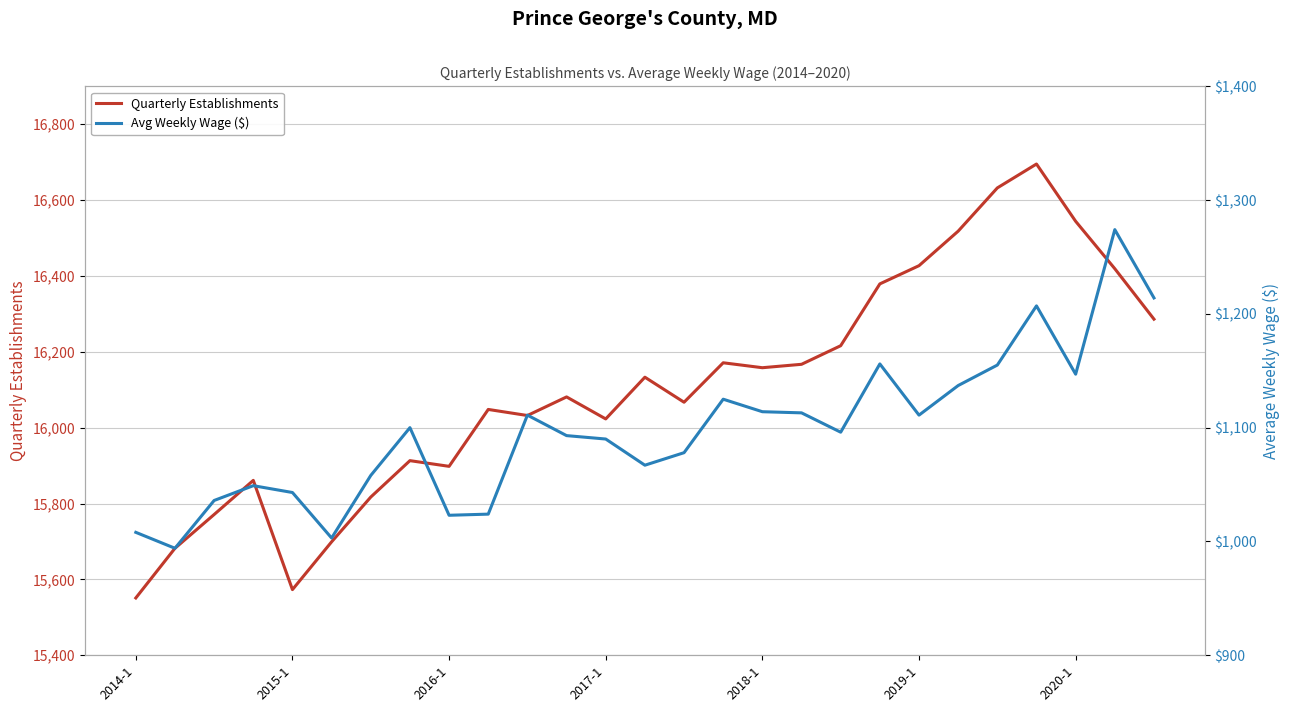

True or false: Quarterly Establishments has a value of 24313 at 2014-1.

False